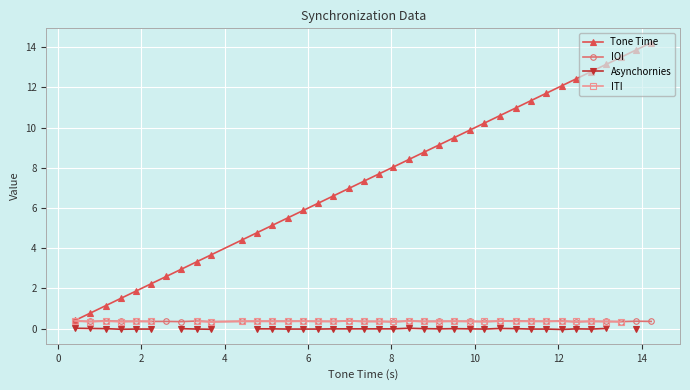

Count the number of categories in the chart.

38